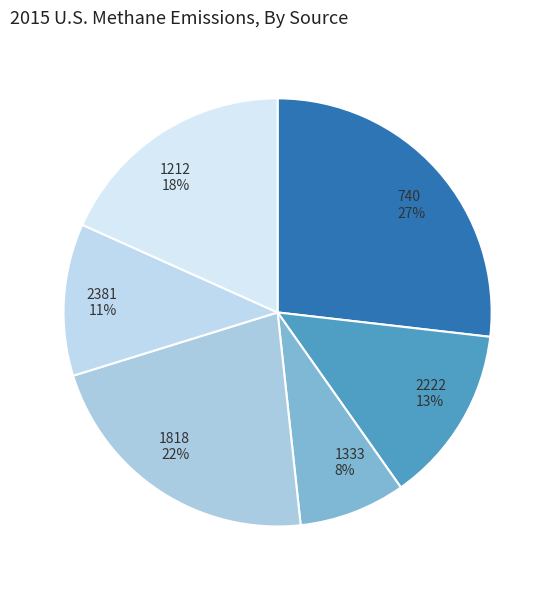

What is the ratio of the value at 1333 to the value at 740?

0.3